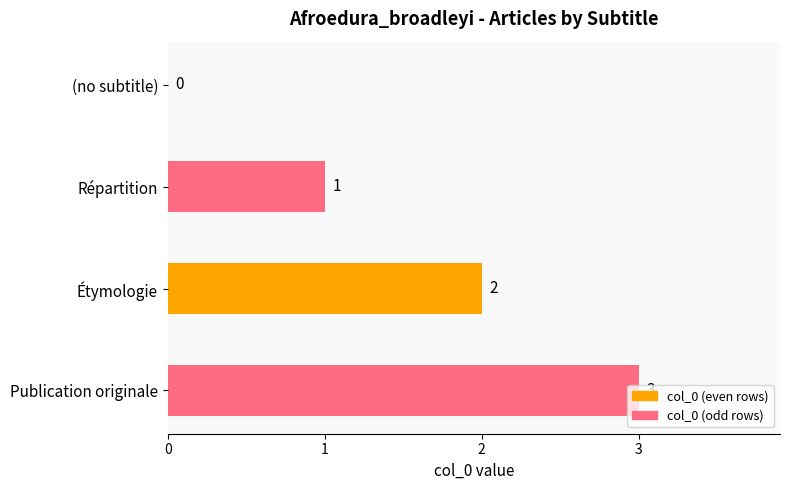

Between (no subtitle) and Publication originale, which is larger?

Publication originale